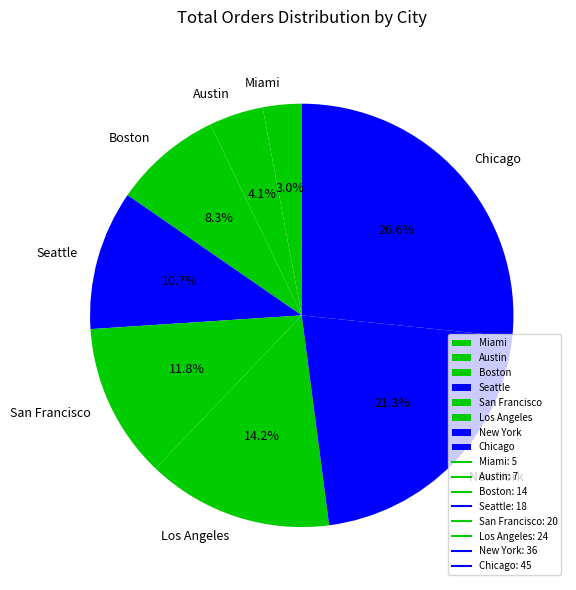

To the nearest percent, what is the average slice percentage?

12%